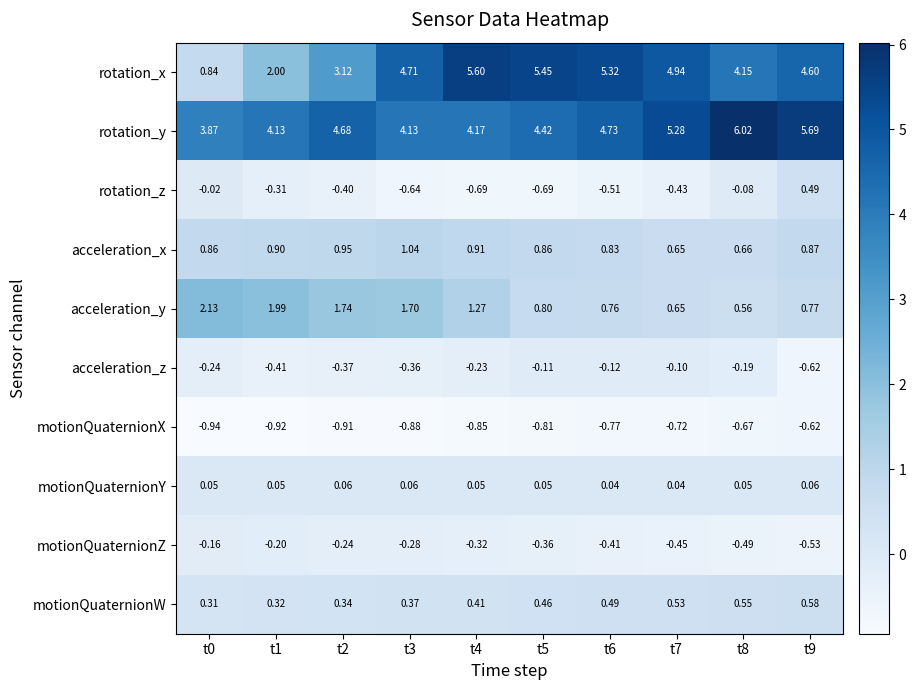

List the series in order of their peak value, highest first.

rotation_y, rotation_x, acceleration_y, acceleration_x, motionQuaternionW, rotation_z, motionQuaternionY, acceleration_z, motionQuaternionZ, motionQuaternionX